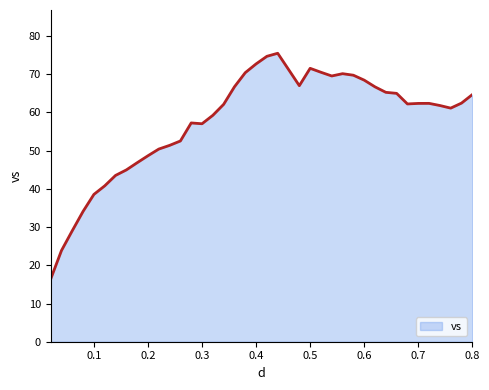

What is the maximum value shown in the chart?

75.5